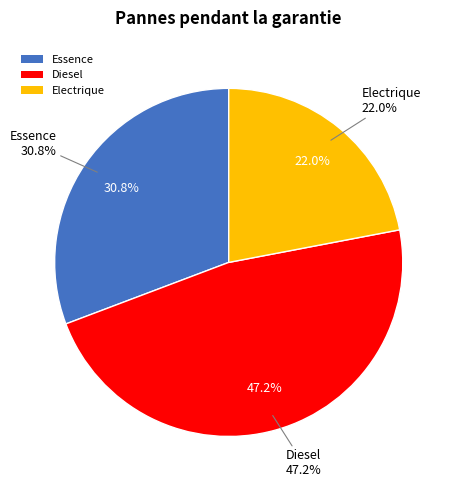

Do Electrique and Diesel together represent more than half of the pie?

Yes